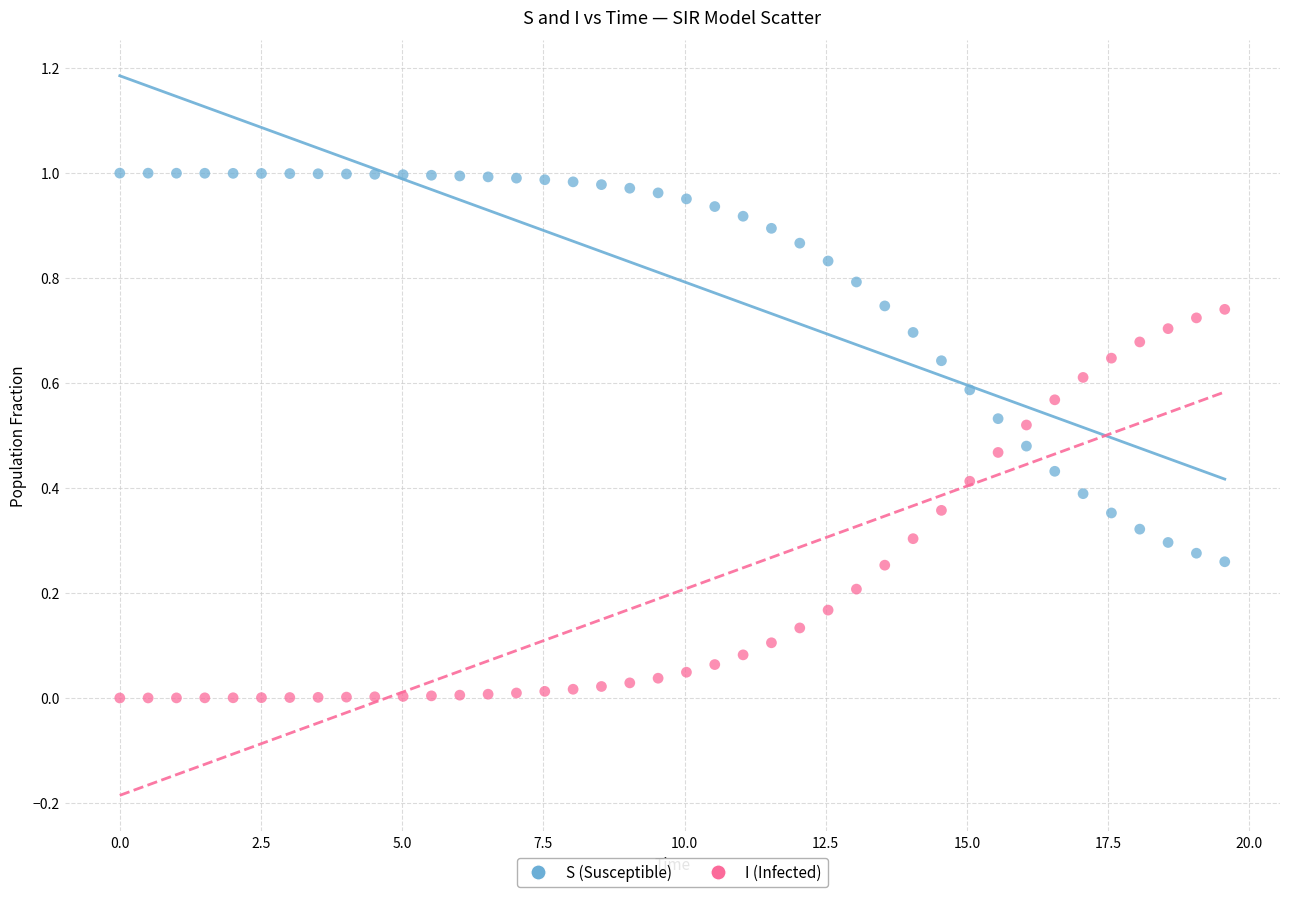

Which series contains the highest Y value?

S (Susceptible)